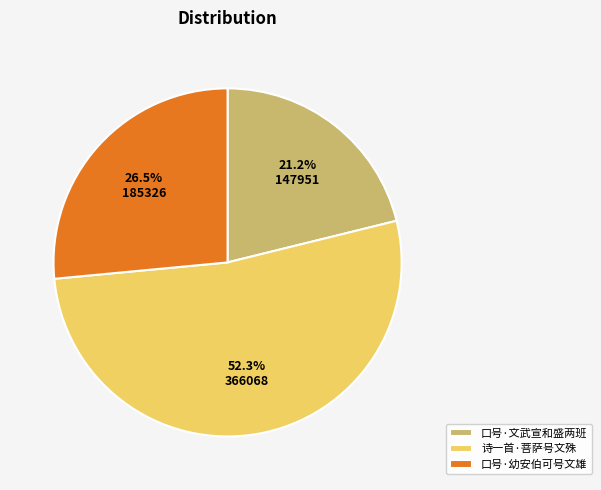

What percentage is the 诗一首·菩萨号文殊 slice, to the nearest percent?

52%